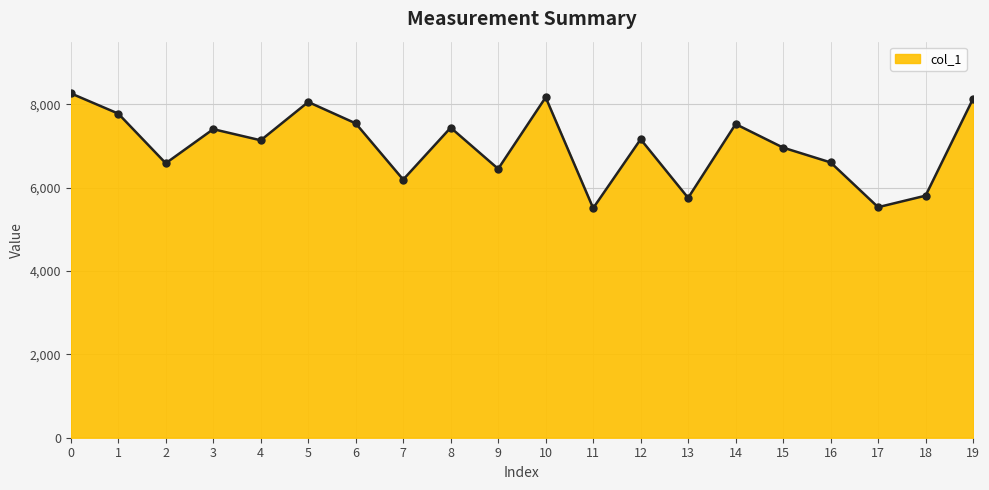

Count the number of data series in this chart.

1